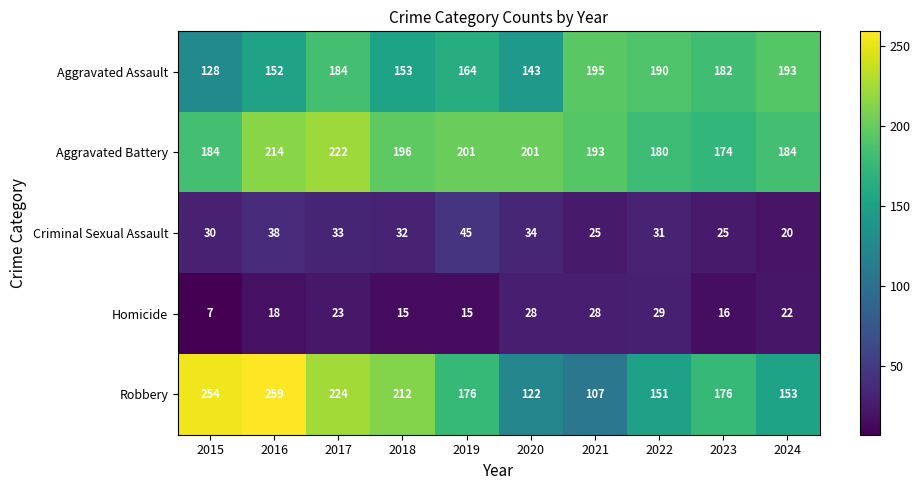

Which series changed the most between 2016 and 2019?

Robbery